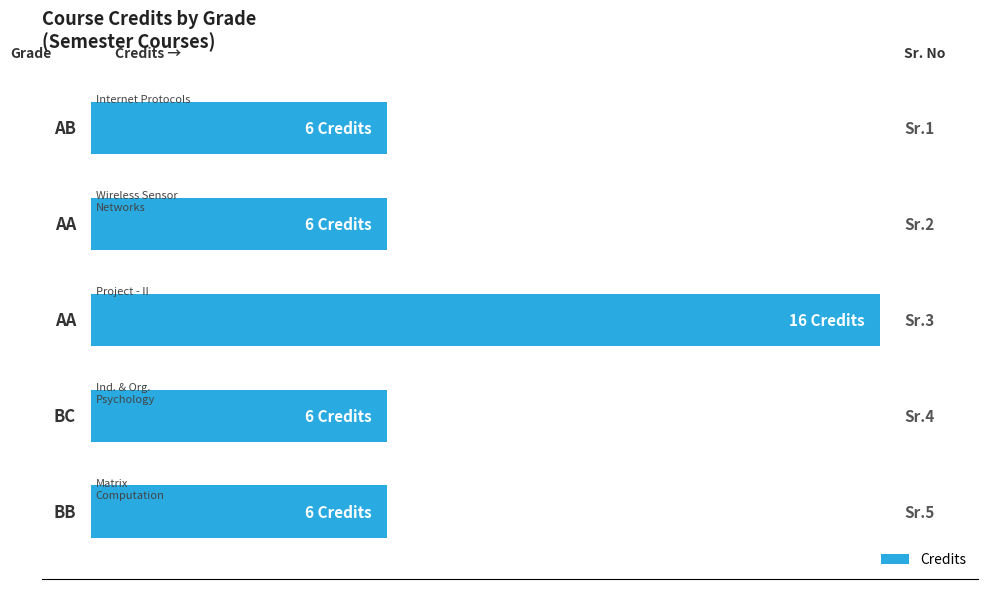

Does the chart contain any negative values?

No